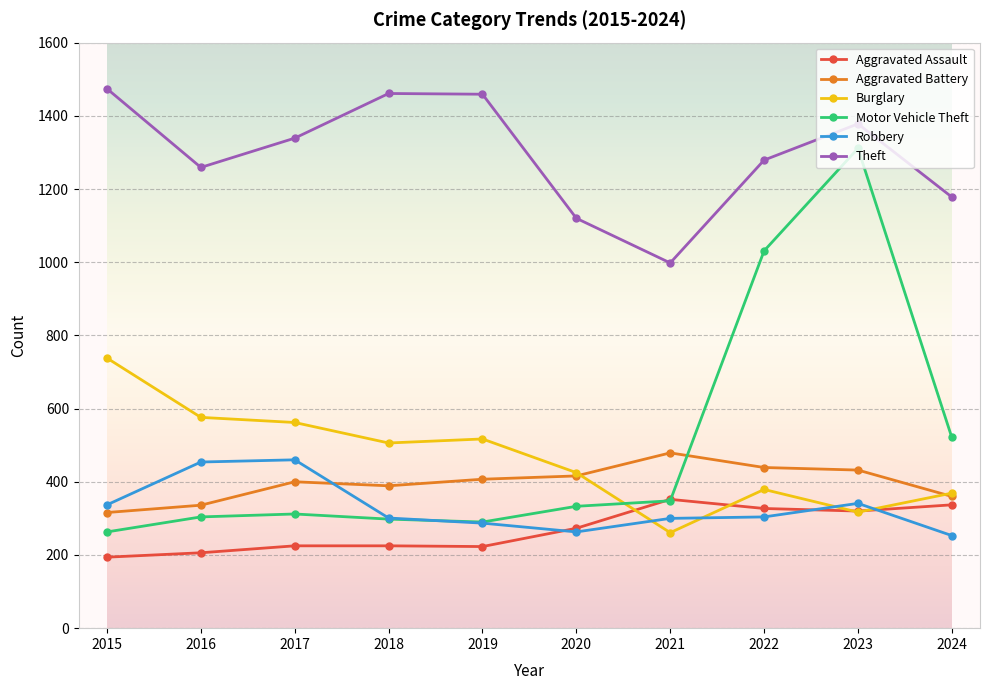

What is the total value across all series at 2023?

4099